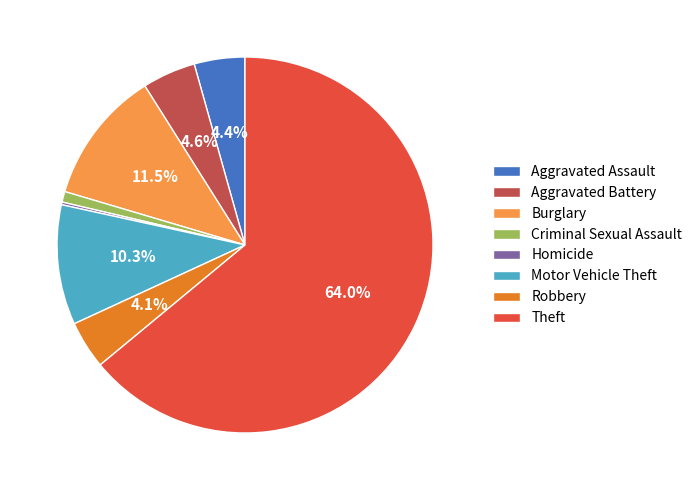

Which has a higher value, Robbery or Burglary?

Burglary